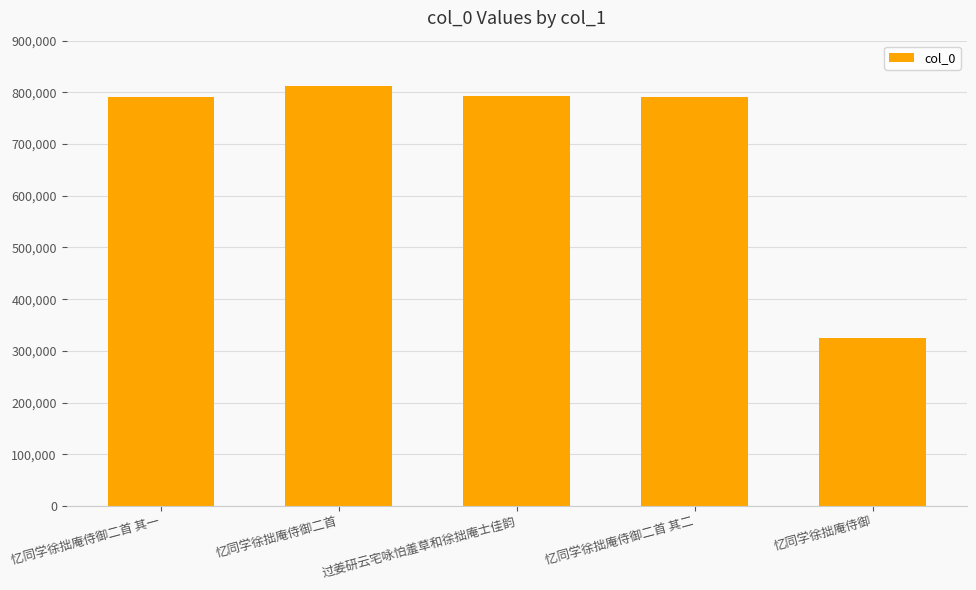

What is the label of the 2nd bar from the left?

忆同学徐拙庵侍御二首